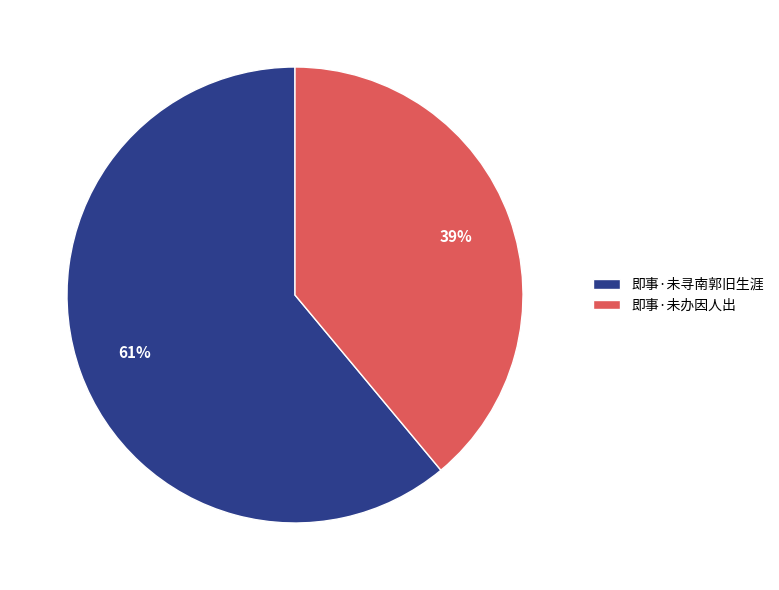

Which category has the biggest portion of the pie?

即事·未寻南郭旧生涯